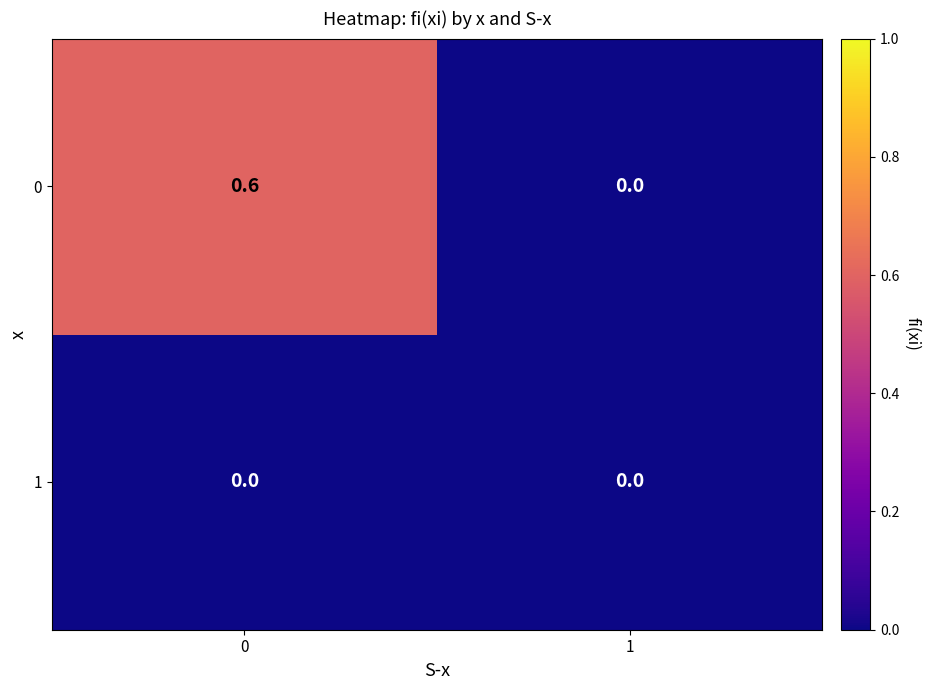

Which series has the largest range (max minus min)?

0